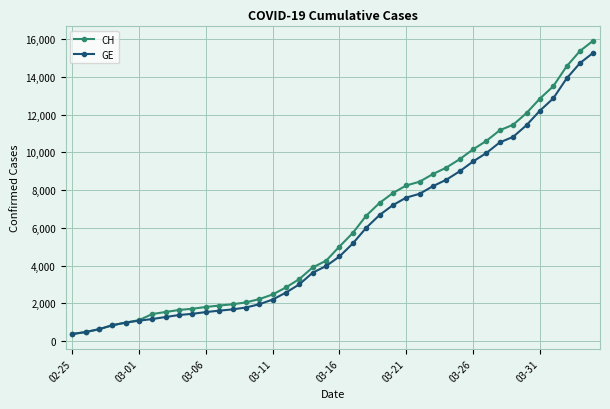

What is the value of the CH point at the 15th from the left?

2226